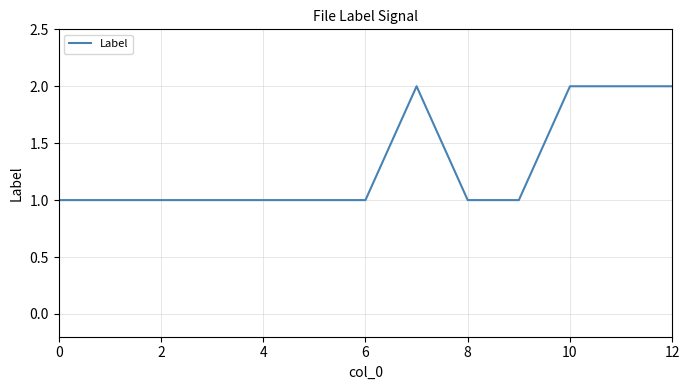

Count the values in the range 1 to 2.

13